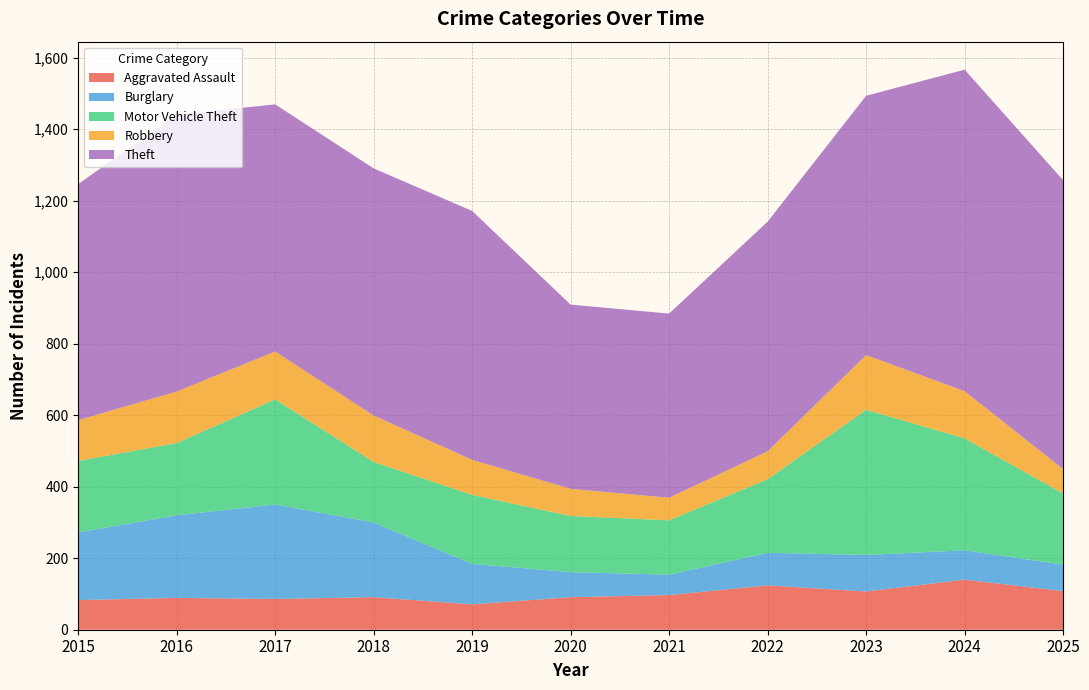

Reading right to left, extract all data points from this chart.

Aggravated Assault: 108	140	107	124	97	91	71	91	86	89	83
Burglary: 74	82	102	91	57	70	113	209	264	231	189
Motor Vehicle Theft: 199	313	406	206	152	157	193	169	294	202	200
Robbery: 68	132	153	78	63	76	98	130	134	144	114
Theft: 808	899	725	642	515	515	696	691	691	774	660